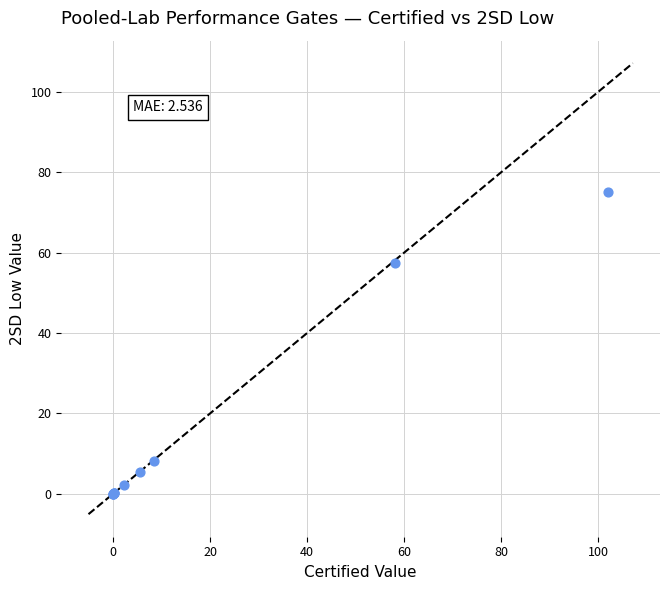

What Y value in the scatter plot is closest to 37?

57.4